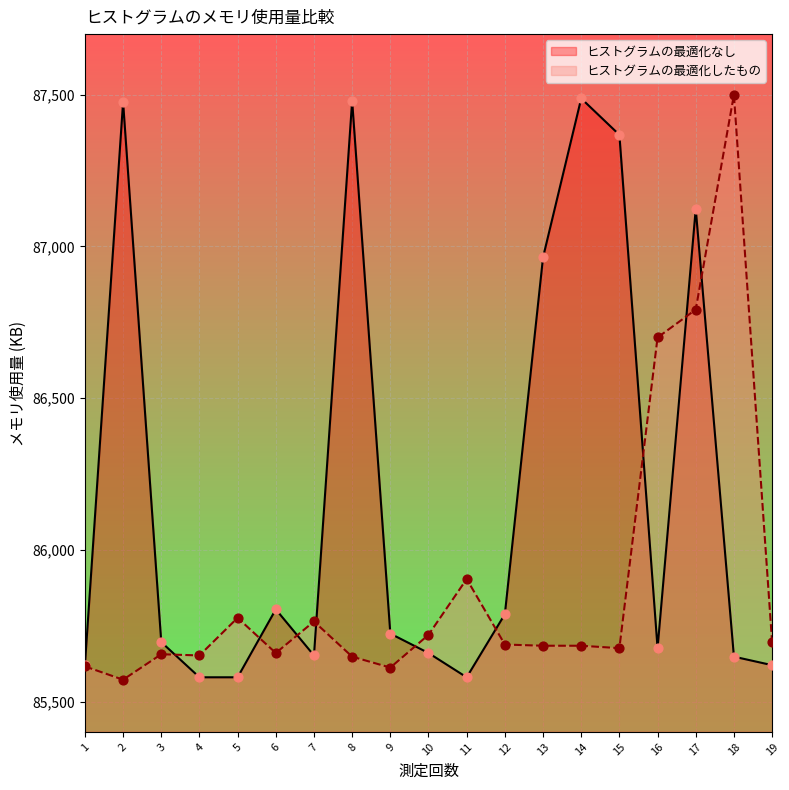

Which series has the largest total across all categories?

ヒストグラムの最適化なし